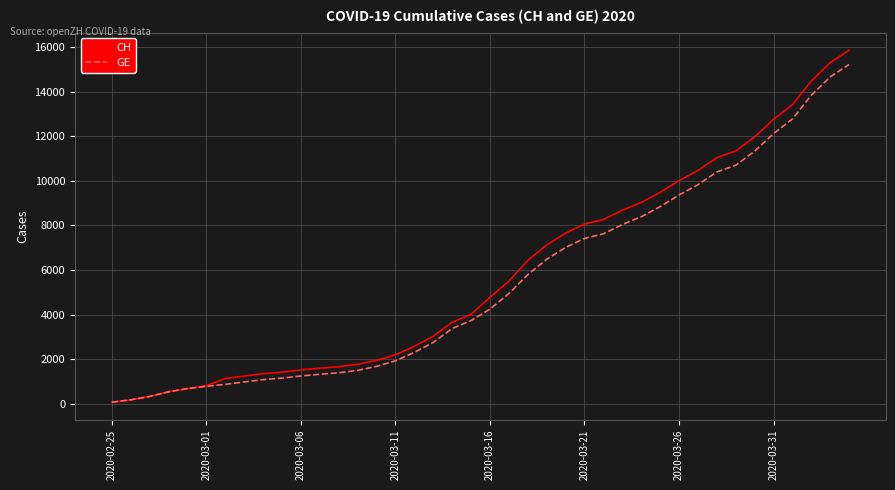

What is the maximum value shown in the chart?

15861